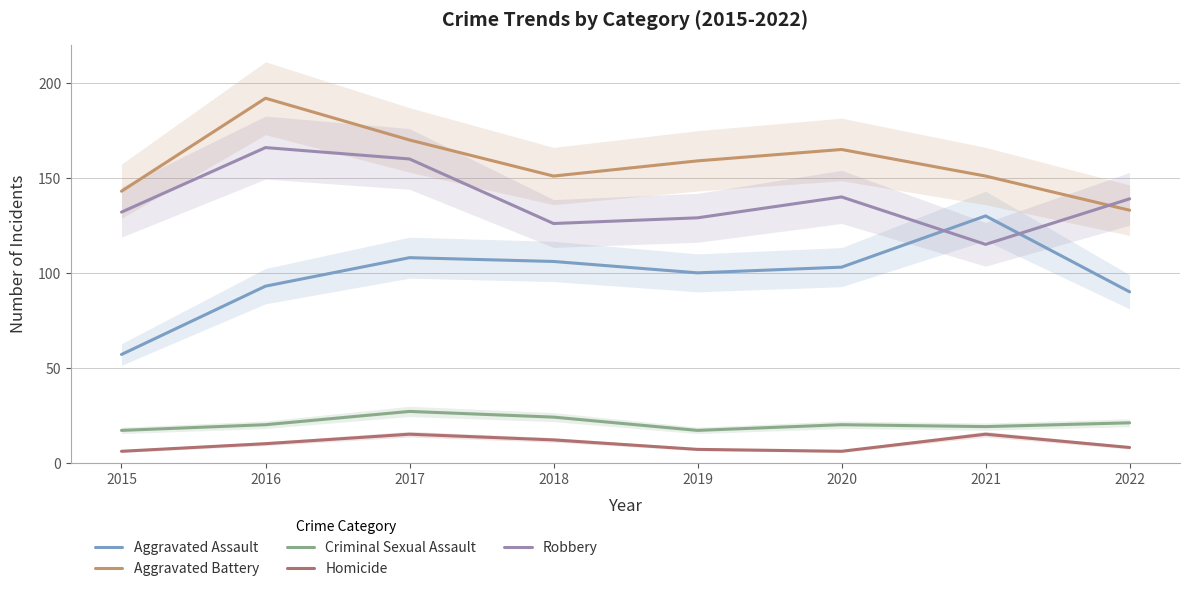

What is the smallest value displayed?

6